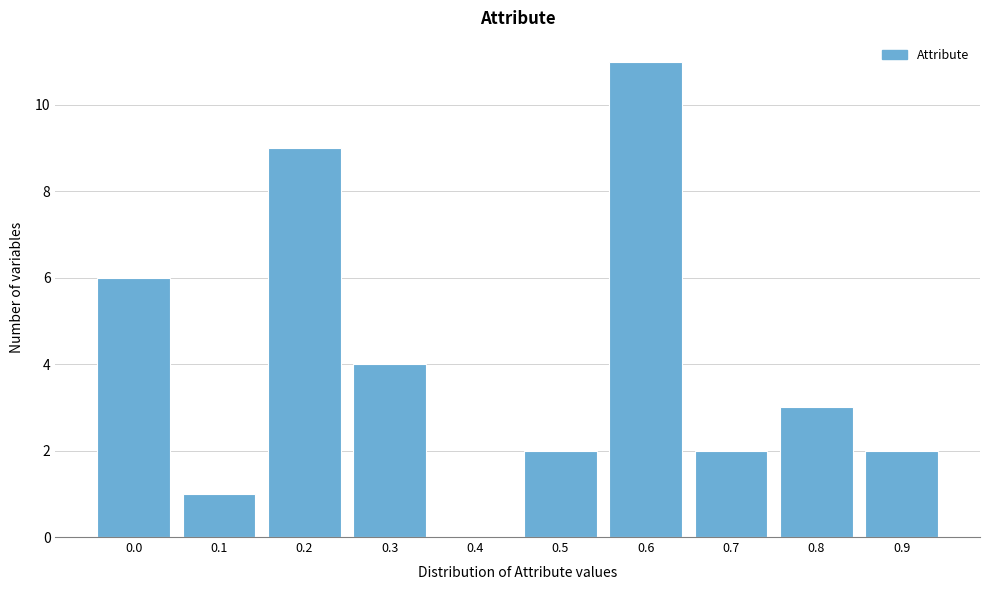

Reading right to left, what are all the values shown in this chart?

0.9=2	0.8=3	0.7=2	0.6=11	0.5=2	0.4=0	0.3=4	0.2=9	0.1=1	0.0=6